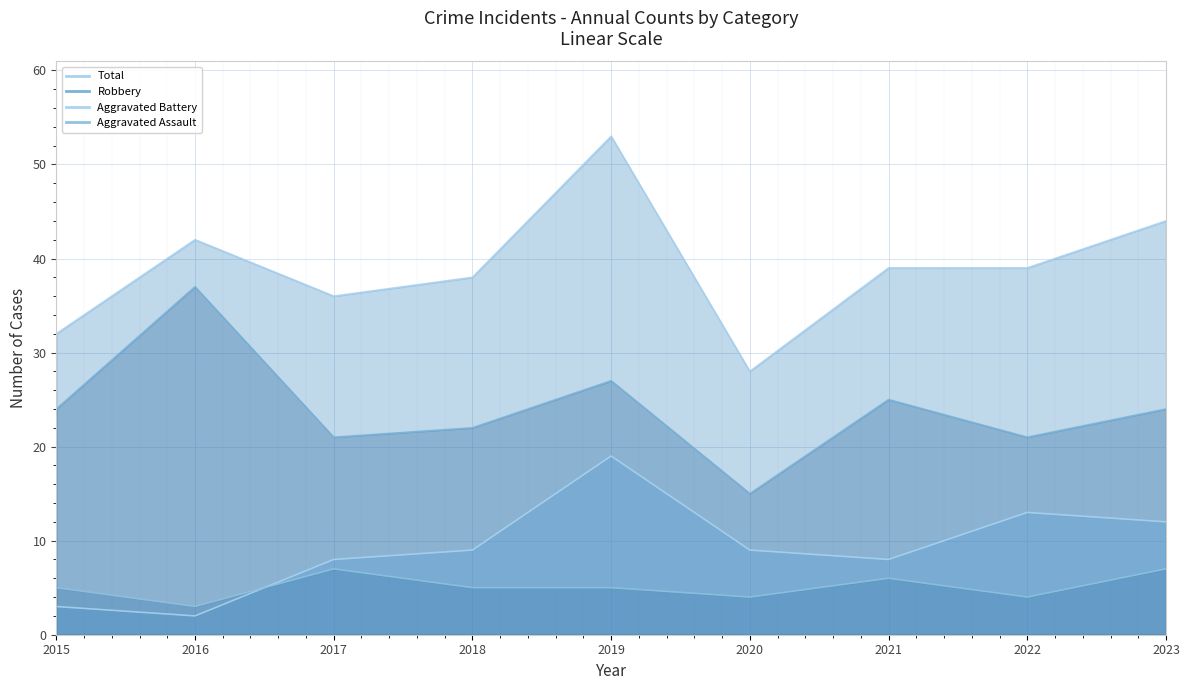

What is the value of the Aggravated Battery (line) point at the 6th from the left?

9